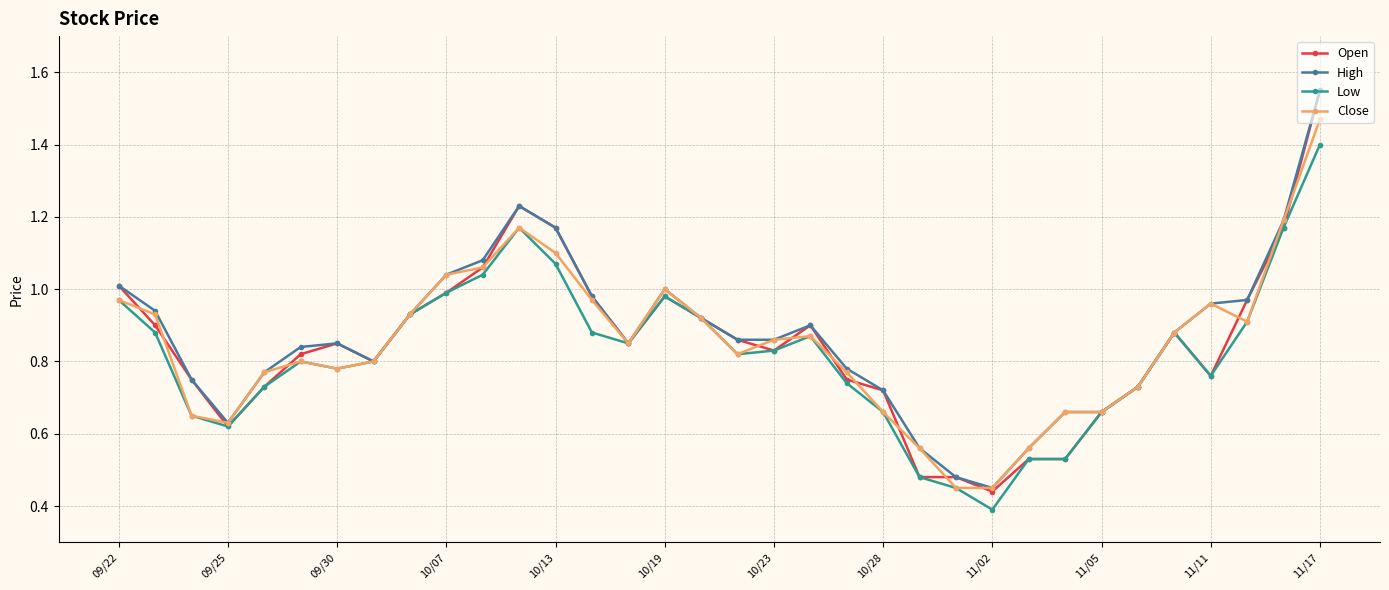

Which series has the largest range (max minus min)?

Open